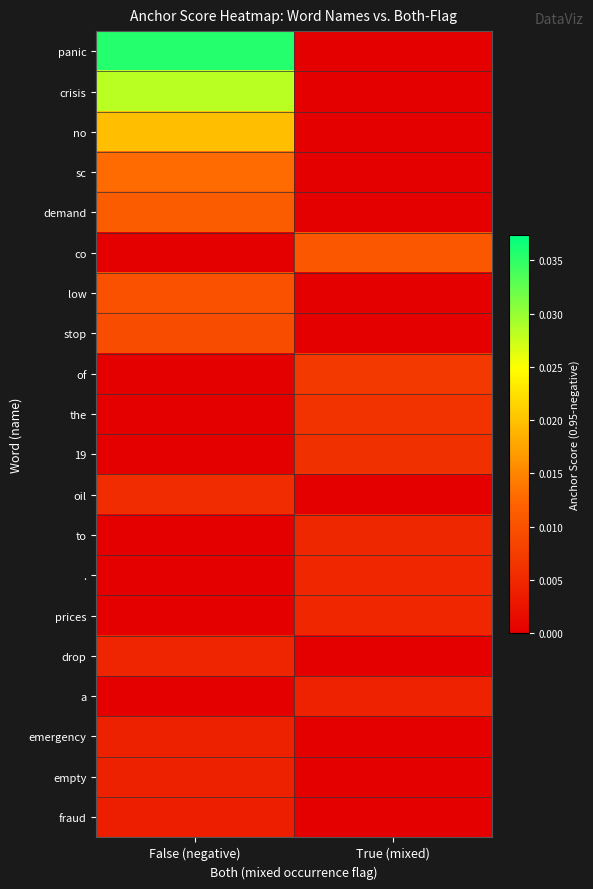

Between False (negative) and True (mixed), which series saw the biggest shift?

panic